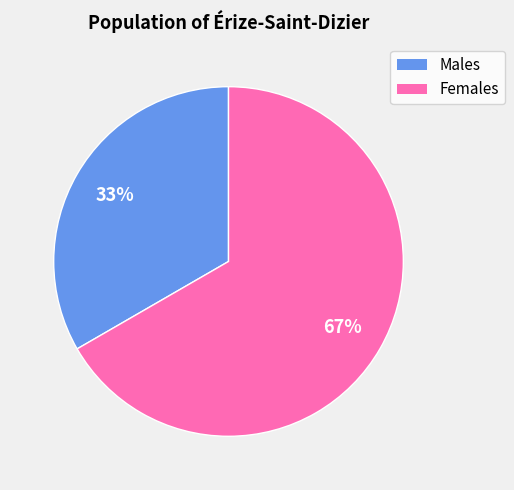

Is there any slice that represents more than half of the pie?

Yes